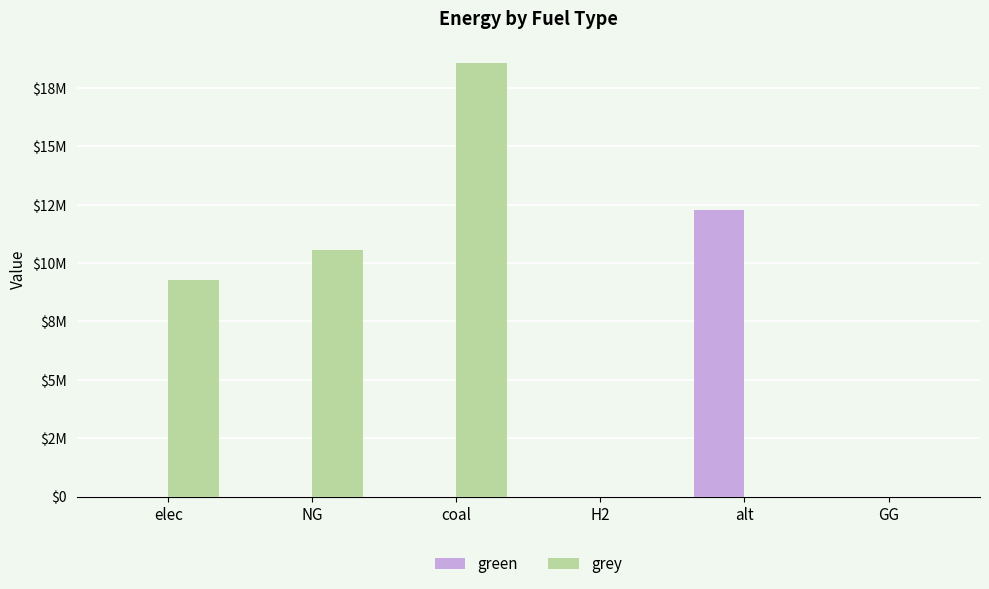

Rank the categories by grey value from highest to lowest.

coal, NG, elec, H2, alt, GG